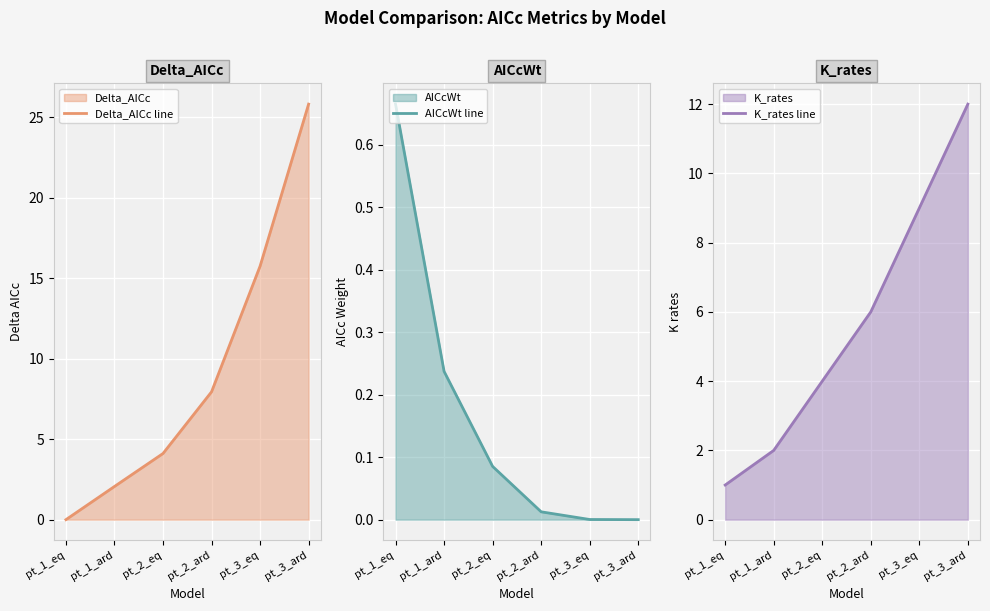

At which category is the sum across all series the highest?

pt_3_ard